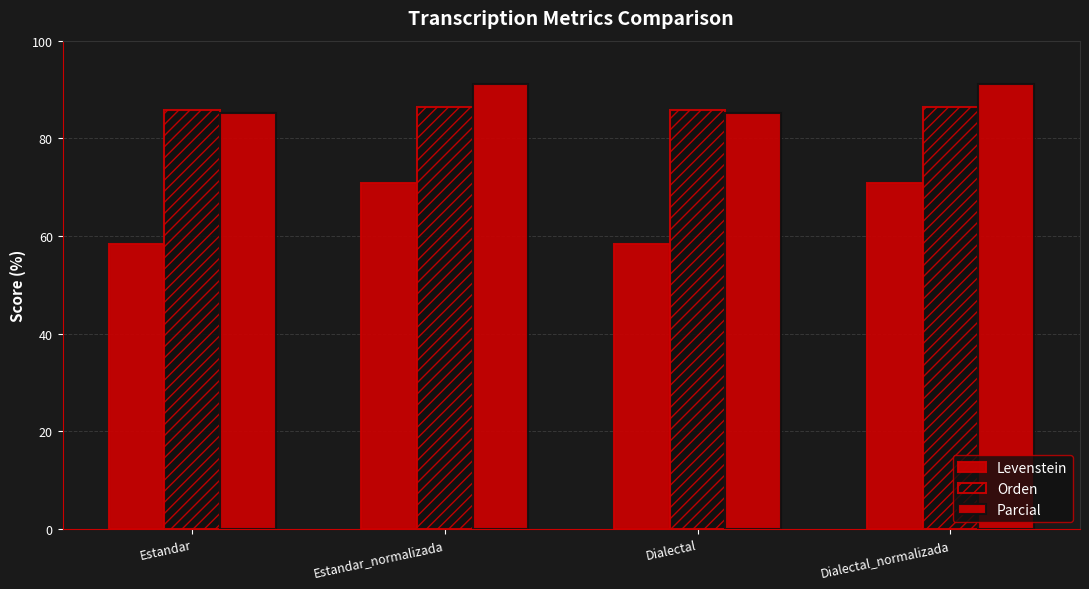

How many bars are there in total?

12